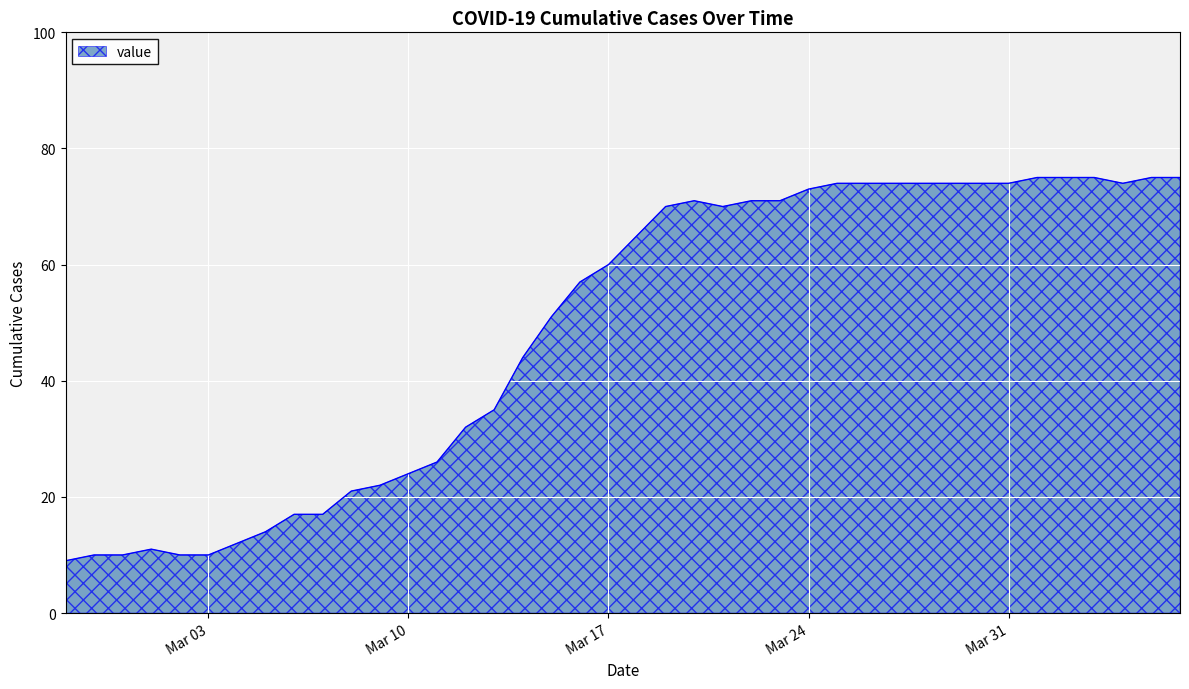

What is the maximum value shown in the chart?

75